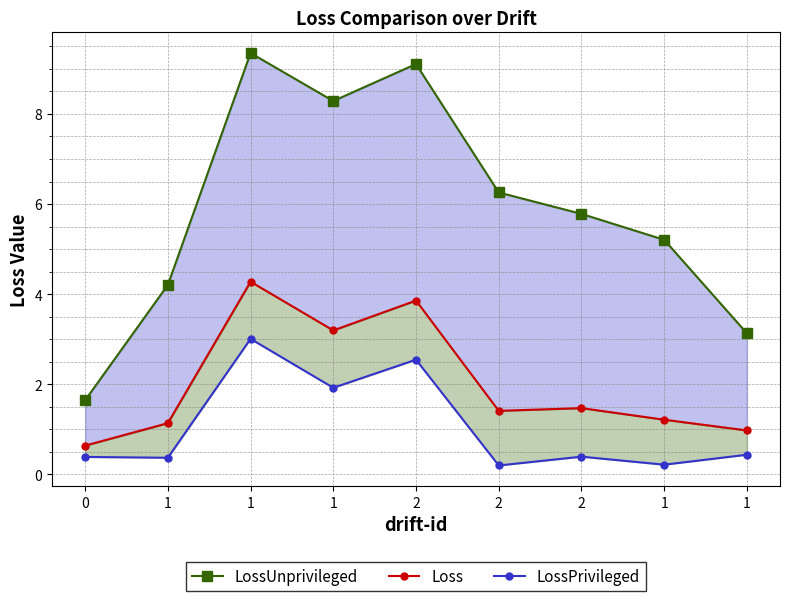

What are all the series names shown in the legend?

LossUnprivileged, Loss, LossPrivileged